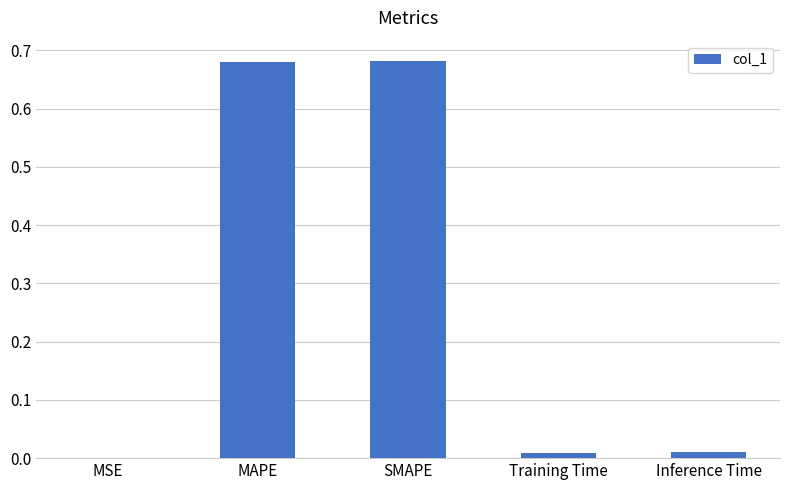

True or false: the data shows 0.3 at MAPE.

False